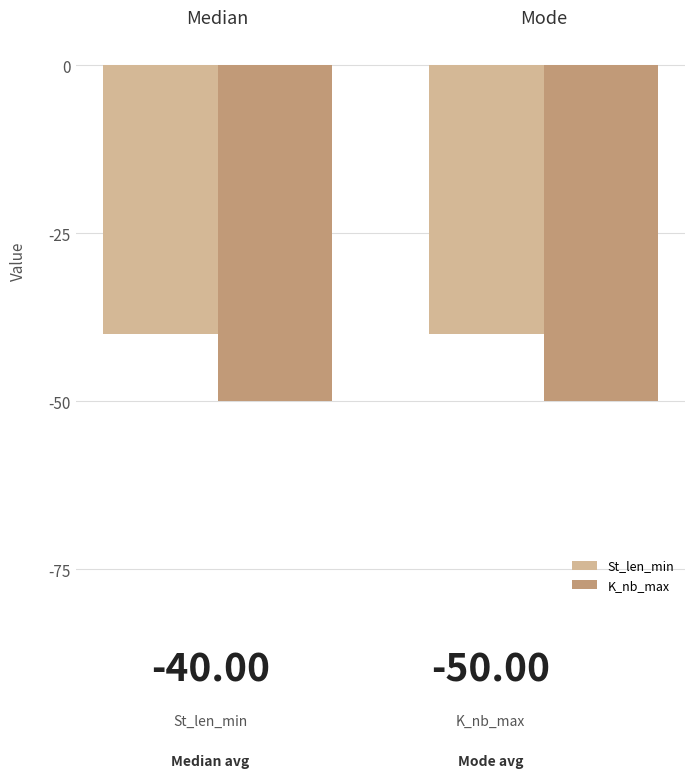

Which series has the largest total across all categories?

St_len_min